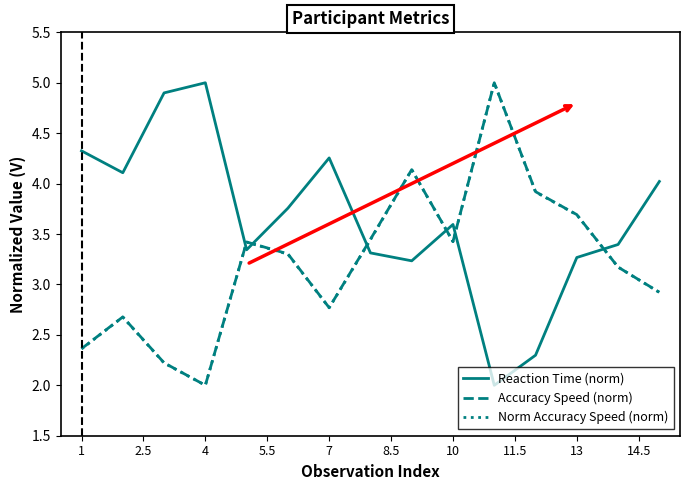

True or false: Accuracy Speed (norm) has more than 2 interior local peaks.

True